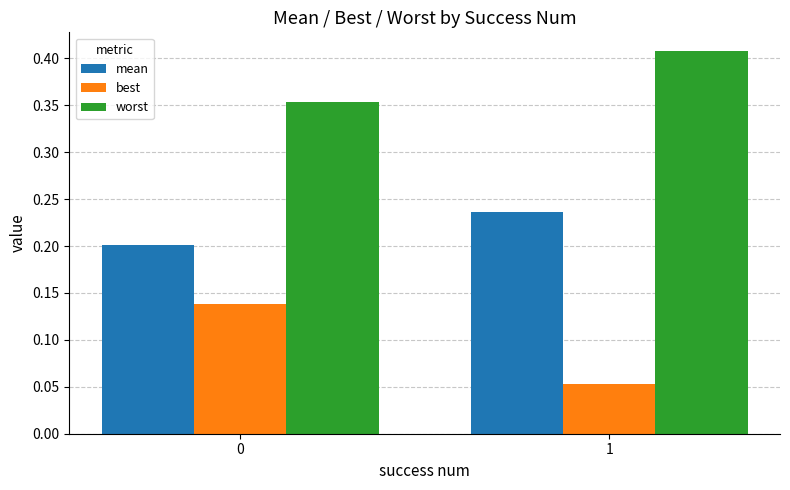

What is the sum of all worst values?

0.8